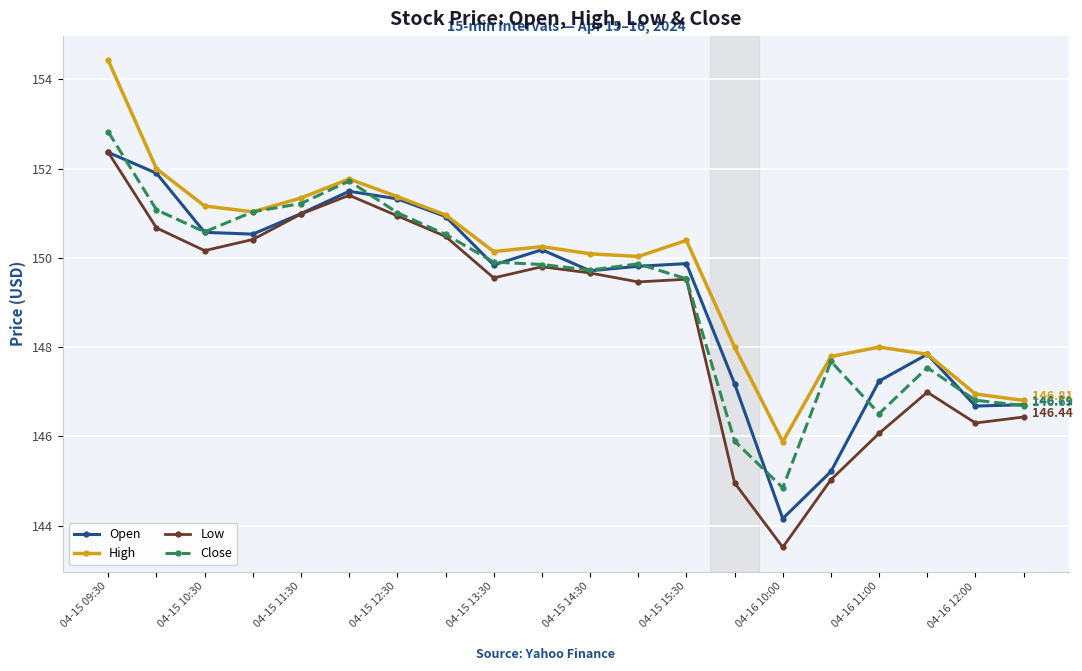

Which series has the widest spread of values?

Low